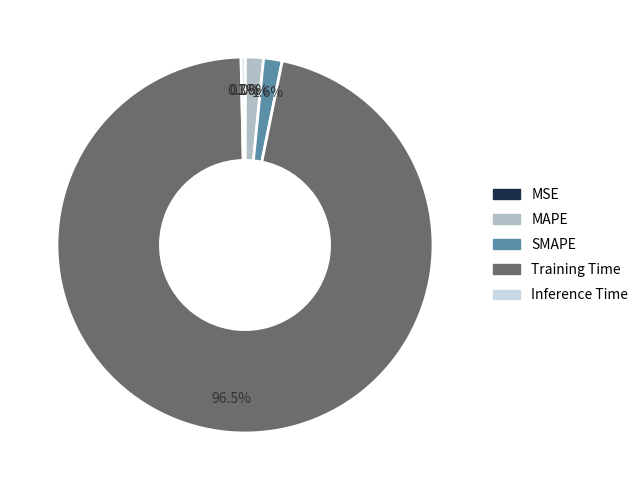

Which category has the biggest portion of the pie?

Training Time